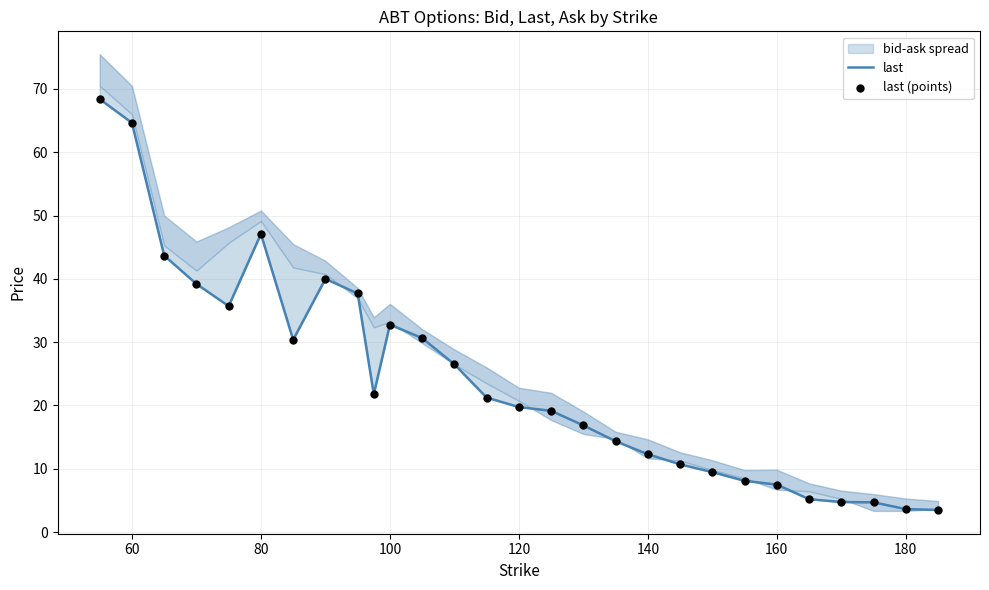

Which series contains the lowest Y value?

last